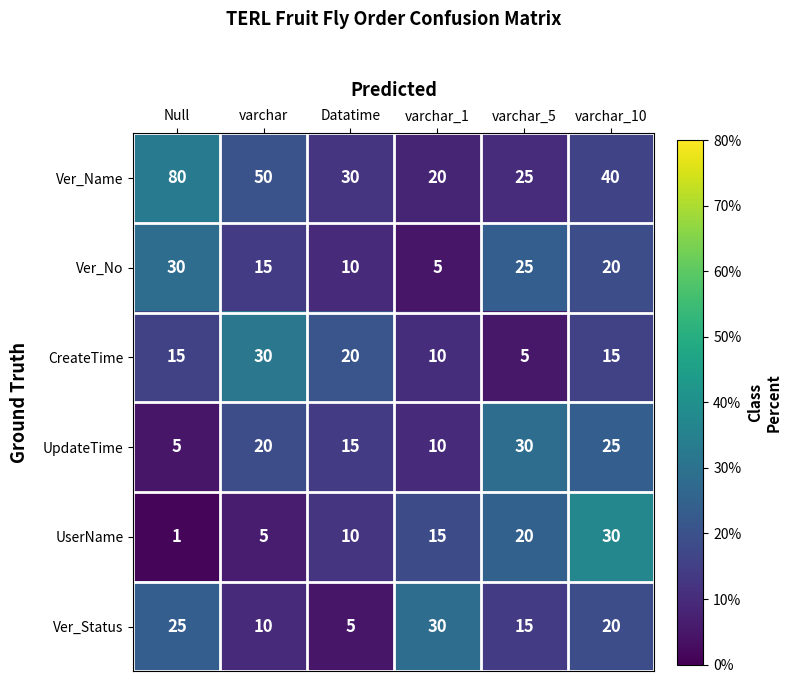

What is the average value of the UserName series?

14